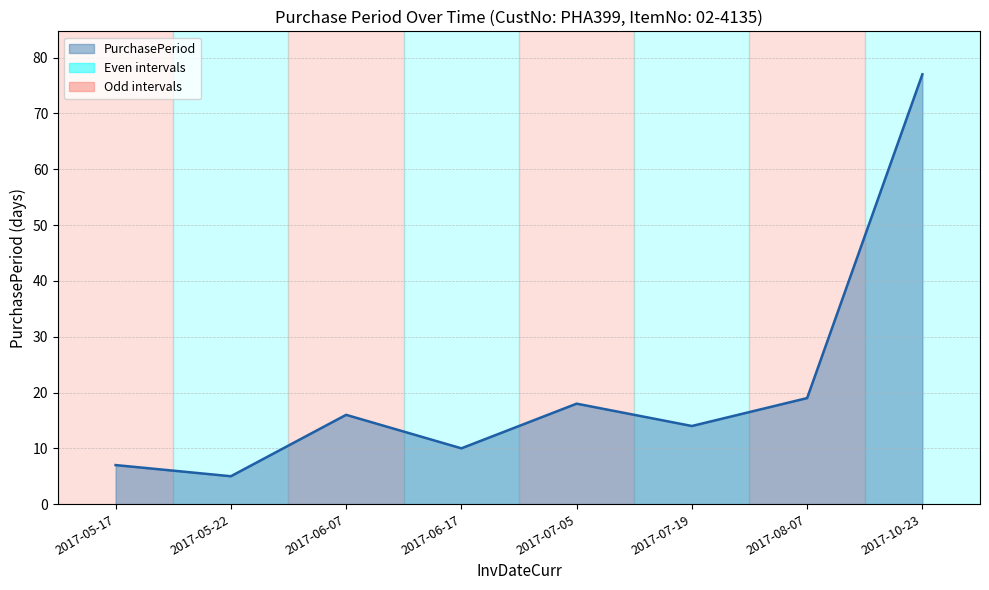

What is the change in value from 2017-05-22 to 2017-10-23?

+72